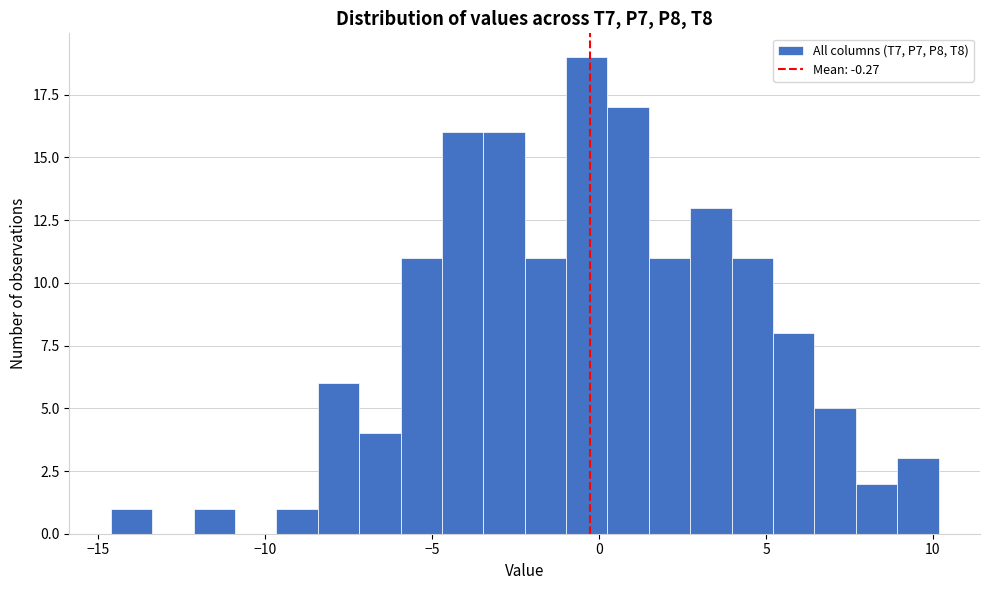

Around what value on the x-axis is the tallest bar? Give the approximate position of its centre, as read against the axis.

-0.5